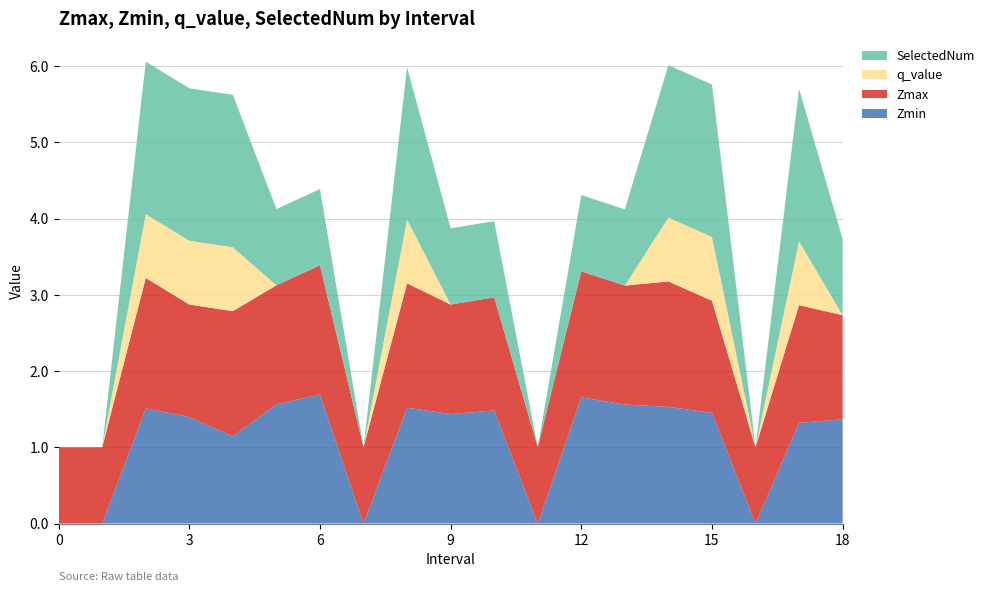

Reading right to left, extract all data points from this chart.

Zmin: 18=1.4	17=1.3	16=0.0	15=1.5	14=1.5	13=1.6	12=1.7	11=0.0	10=1.5	9=1.4	8=1.5	7=0.0	6=1.7	5=1.6	4=1.1	3=1.4	2=1.5	1=0.0	0=0.0
Zmax: 18=1.4	17=1.5	16=1.0	15=1.5	14=1.6	13=1.6	12=1.7	11=1.0	10=1.5	9=1.4	8=1.6	7=1.0	6=1.7	5=1.6	4=1.6	3=1.5	2=1.7	1=1.0	0=1.0
q_value: 18=0.0	17=0.8	16=0.0	15=0.8	14=0.8	13=0.0	12=0.0	11=0.0	10=0.0	9=0.0	8=0.8	7=0.0	6=0.0	5=0.0	4=0.8	3=0.8	2=0.8	1=0.0	0=0.0
SelectedNum: 18=1.0	17=2.0	16=0.0	15=2.0	14=2.0	13=1.0	12=1.0	11=0.0	10=1.0	9=1.0	8=2.0	7=0.0	6=1.0	5=1.0	4=2.0	3=2.0	2=2.0	1=0.0	0=0.0